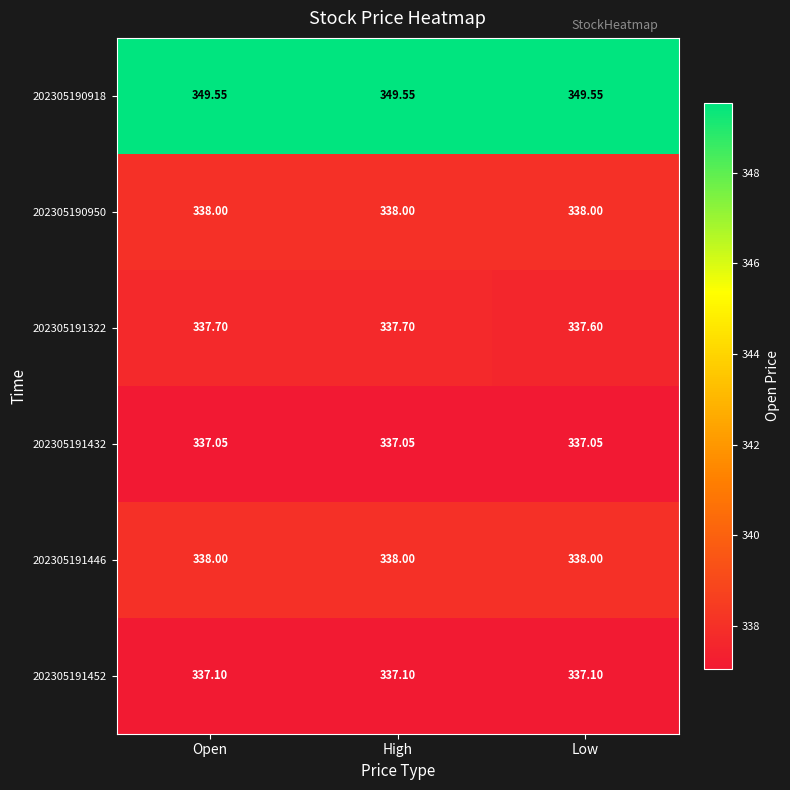

Is the value of 202305190950 at Low greater than the value of 202305191432 at Open?

Yes